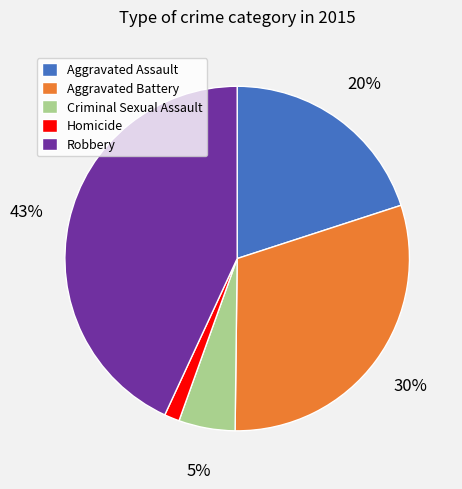

Do Homicide and Criminal Sexual Assault together represent more than half of the pie?

No